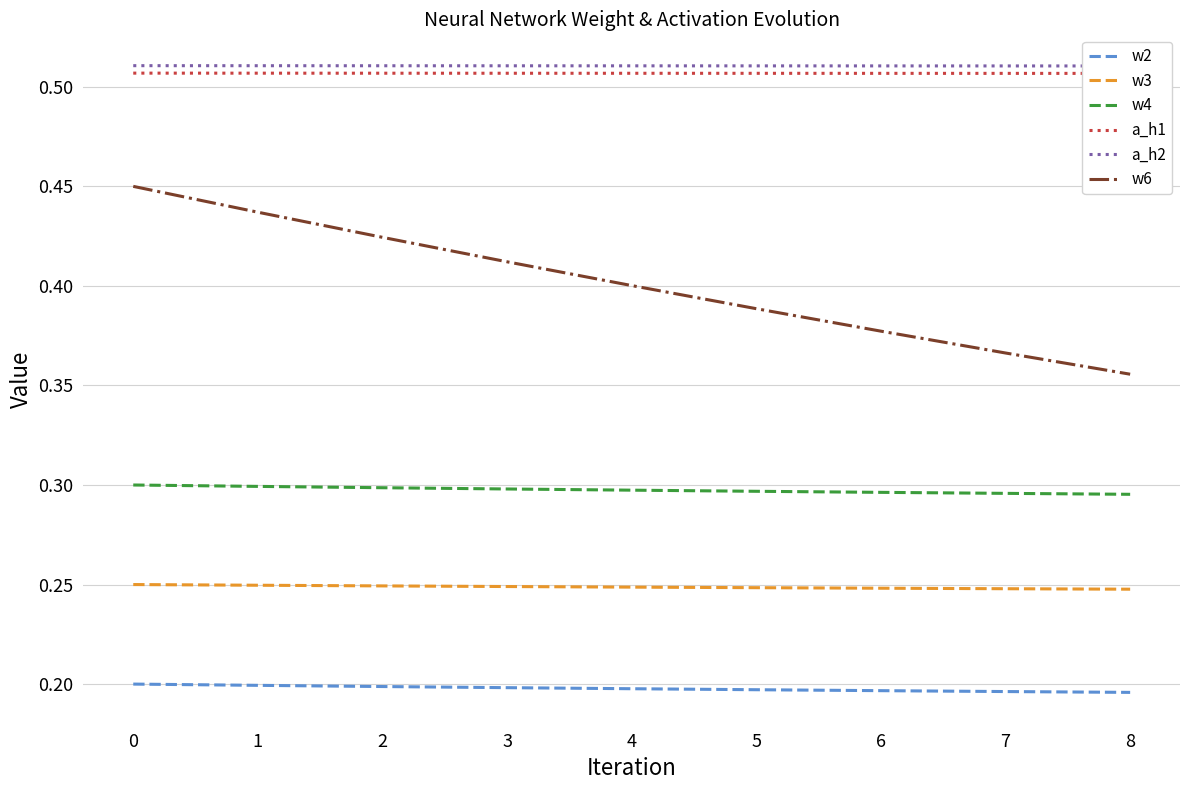

Is it true that w2 equals 0.3 at 1?

False